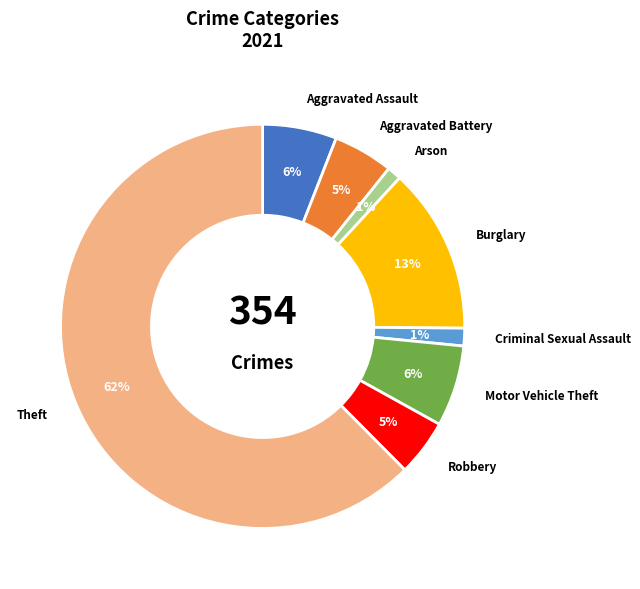

To the nearest percent, what percentage of the pie is Motor Vehicle Theft?

6%